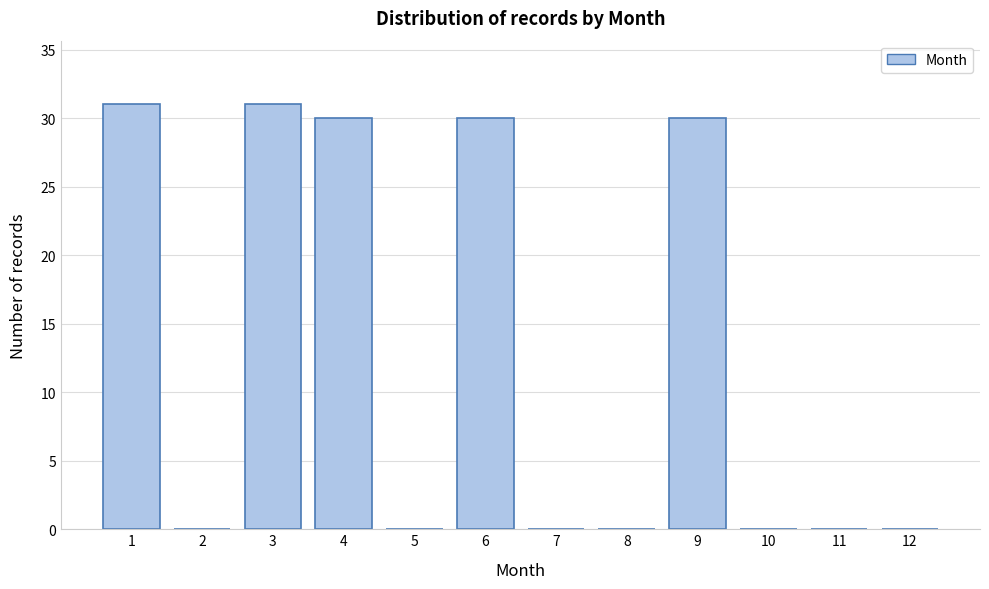

Reading left to right, transcribe all the data shown in this chart.

1=31	2=0	3=31	4=30	5=0	6=30	7=0	8=0	9=30	10=0	11=0	12=0